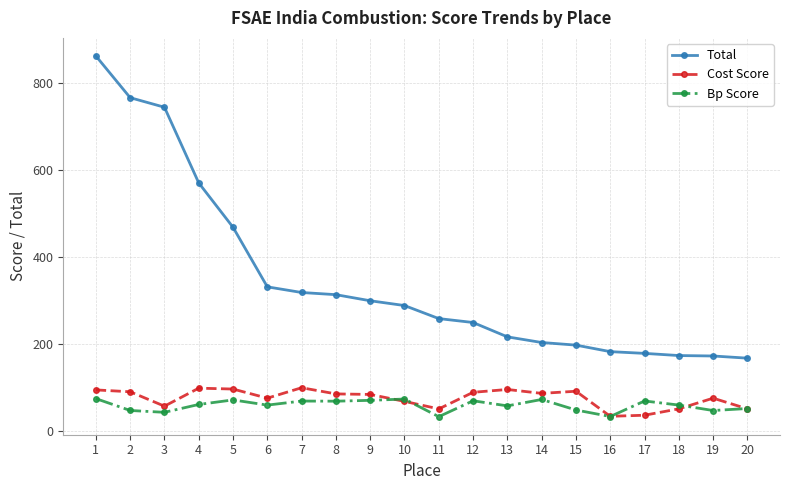

True or false: Bp Score and Total cross at least once.

False